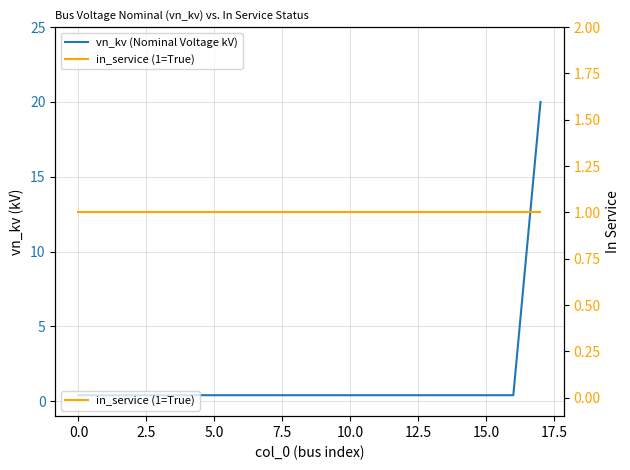

List the series in order of their overall mean, highest first.

vn_kv (Nominal Voltage kV), in_service (1=True)